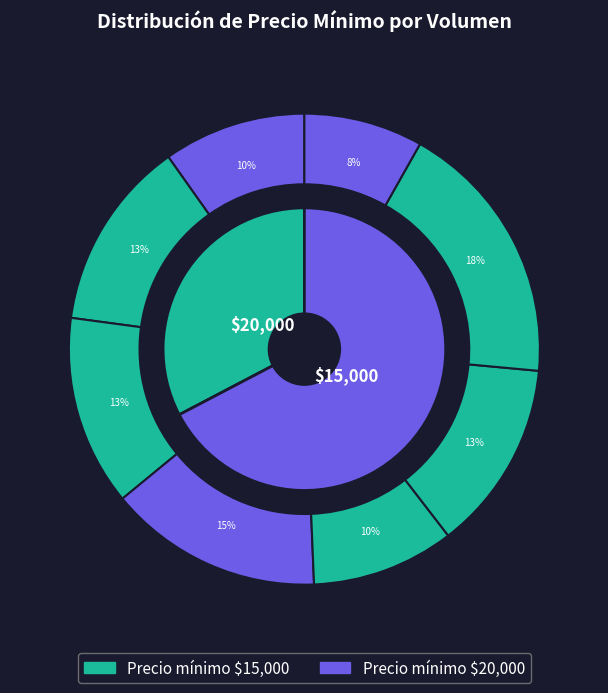

Approximately how many times larger is the value at 45 compared to 30?

1.0